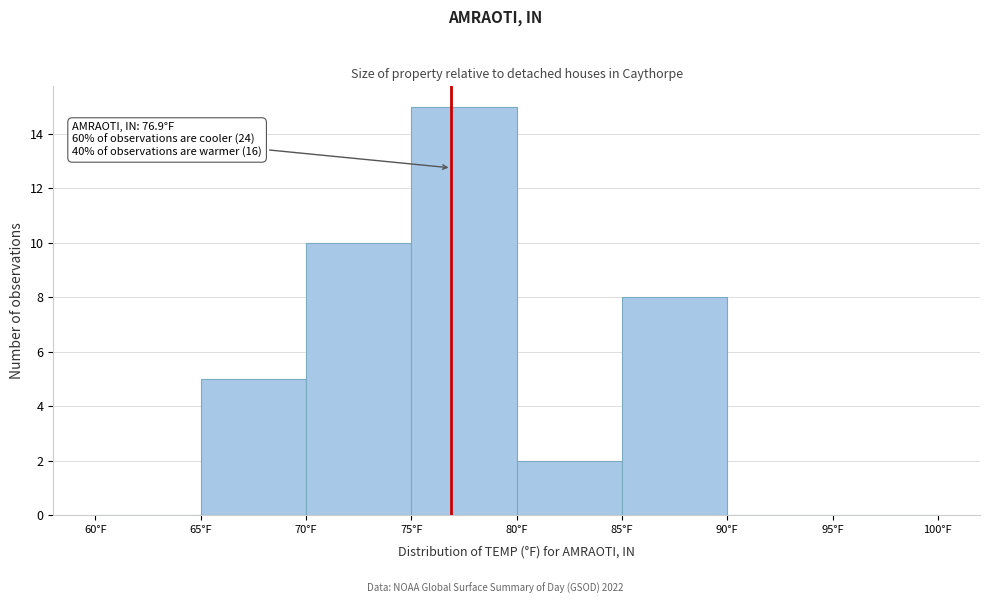

Over which range of the x-axis is the bar tallest?

75 to 80